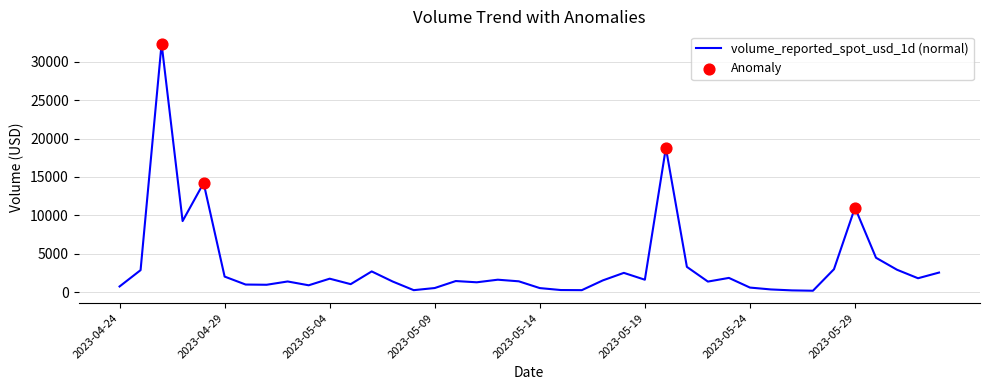

What is the maximum value shown in the chart?

32332.8